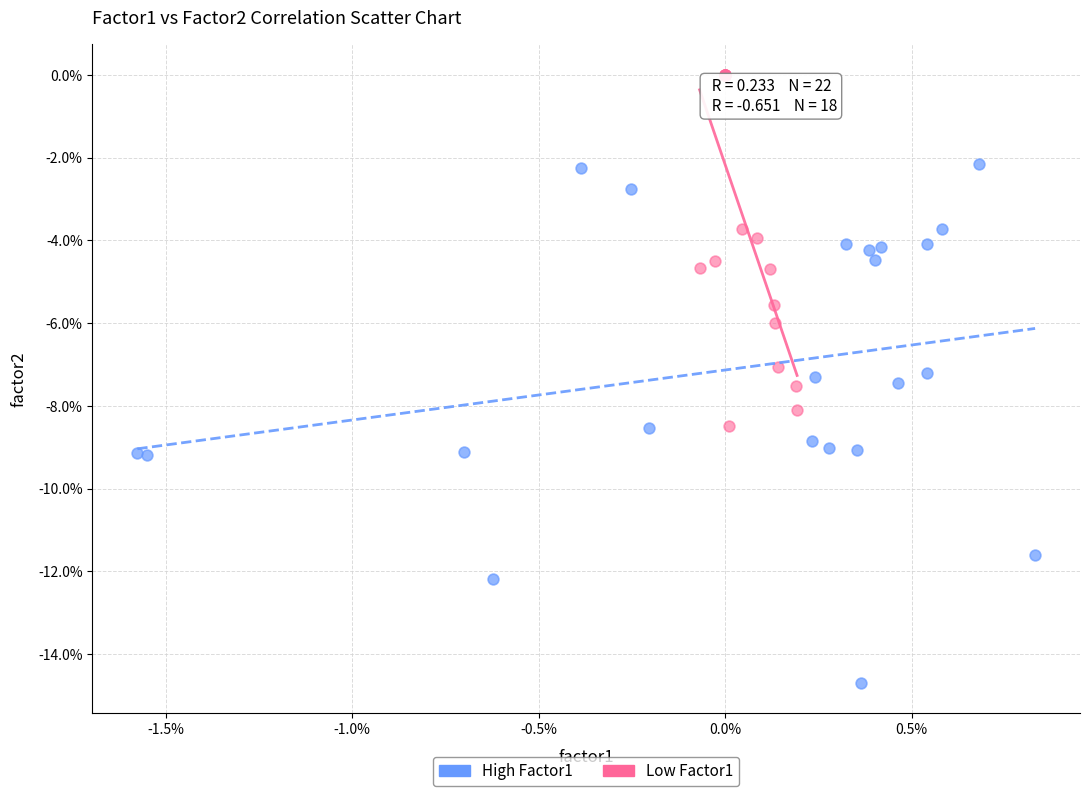

What are all the series names shown in the legend?

High Factor1, Low Factor1